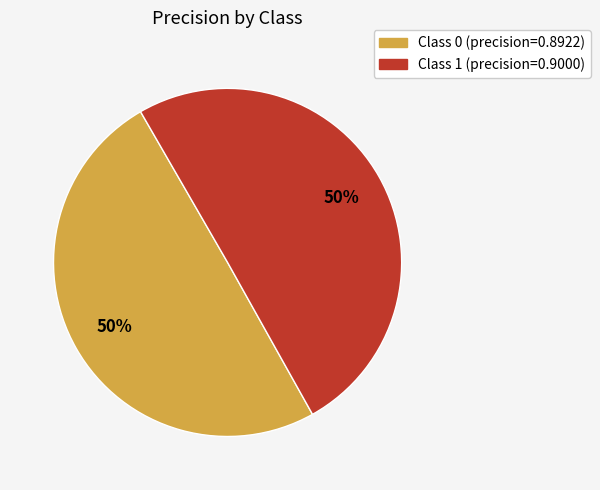

To the nearest percent, what is the average slice percentage?

50%